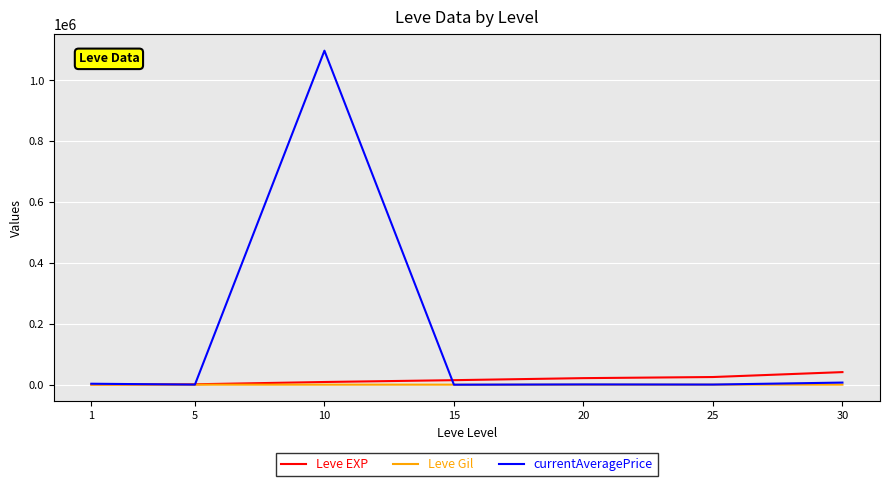

Which series has the largest total across all categories?

currentAveragePrice